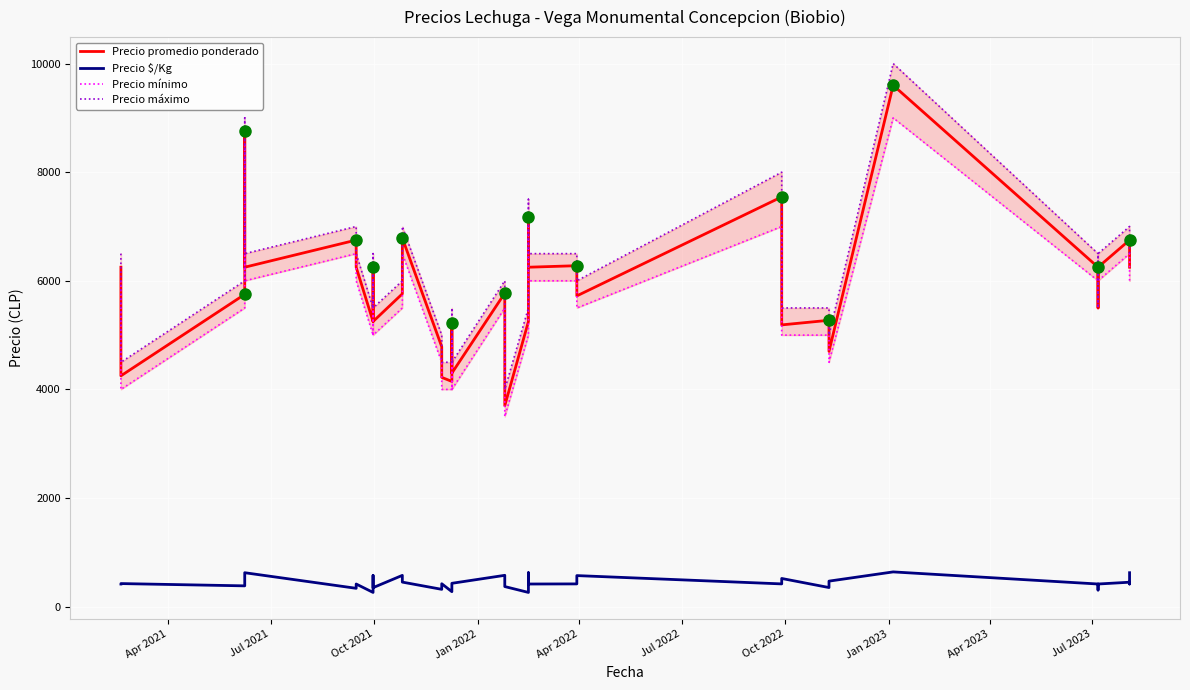

What is the average value of the Precio $/Kg series?

439